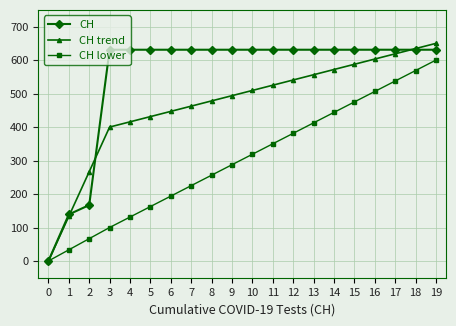

What is the total value across all series at 11?

1506.0